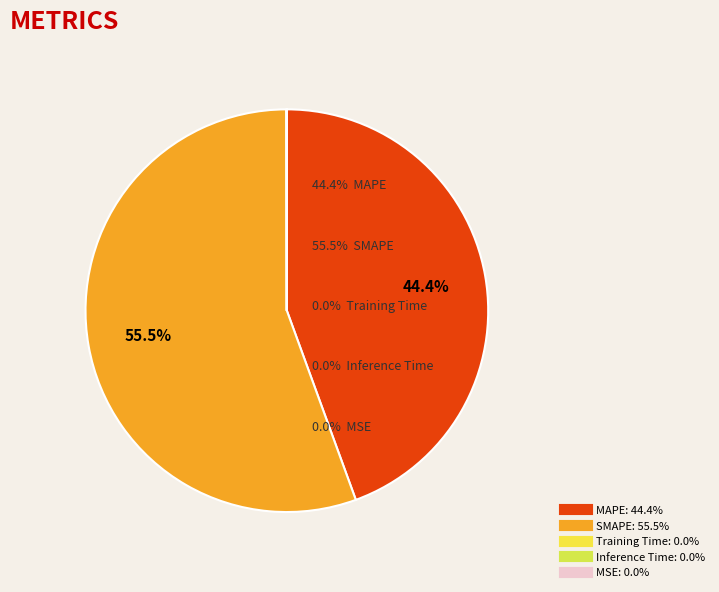

Is it true that Inference Time is 0% of the pie?

True